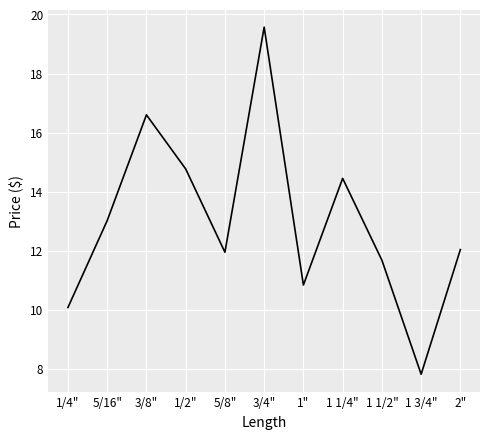

What is the greatest value displayed?

19.6